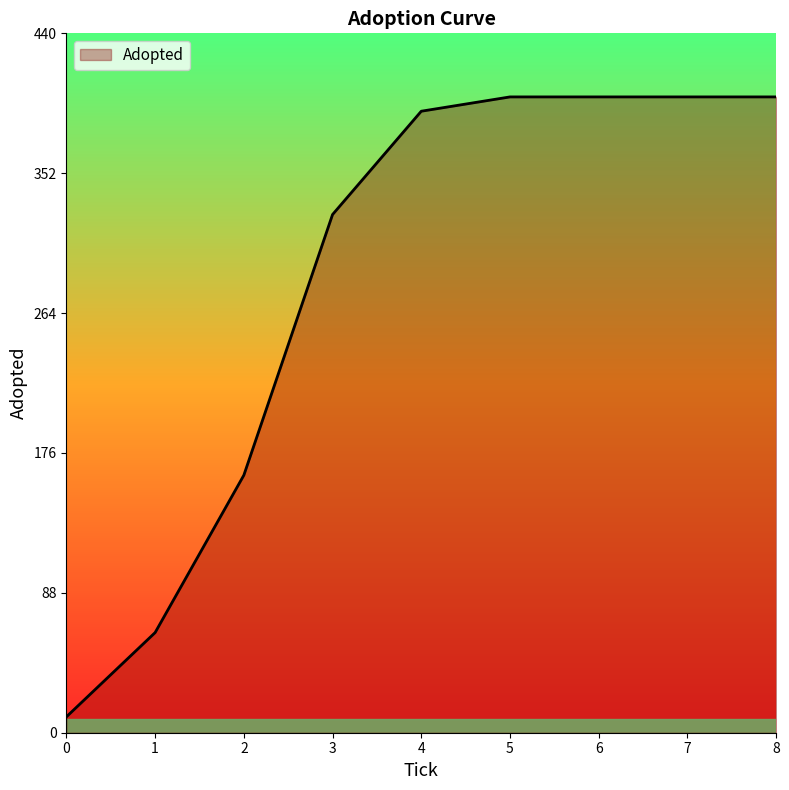

What value does the data have at 0?

10